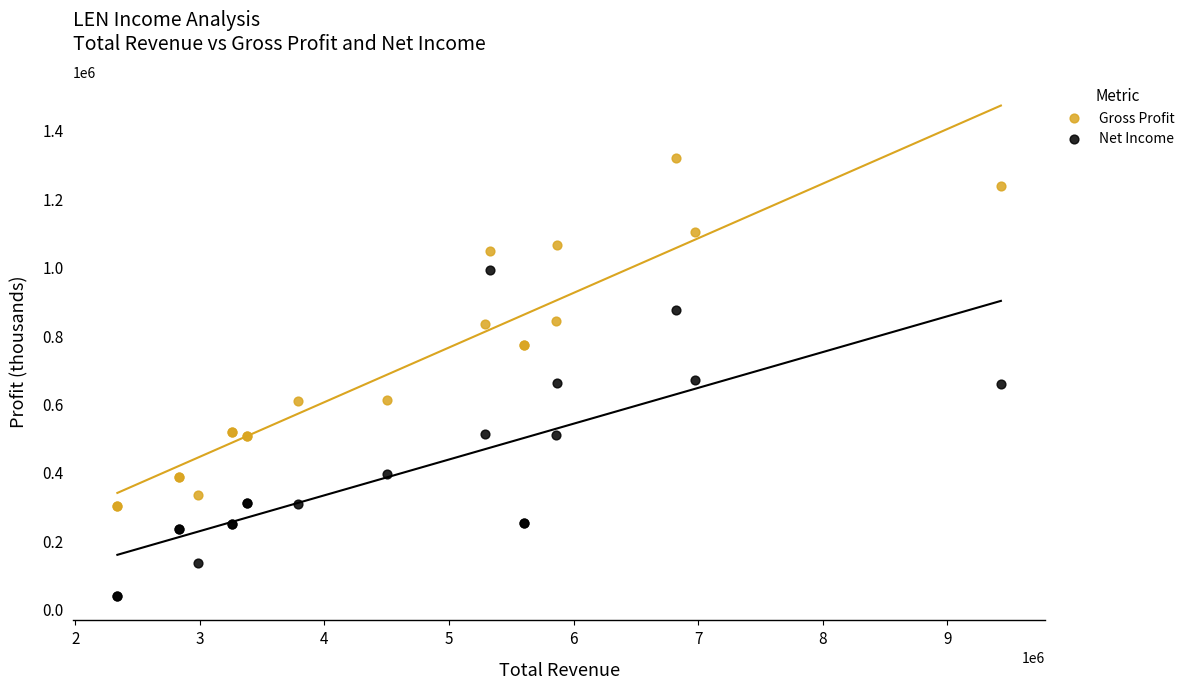

Which series has the largest Y range (max minus min)?

Gross Profit